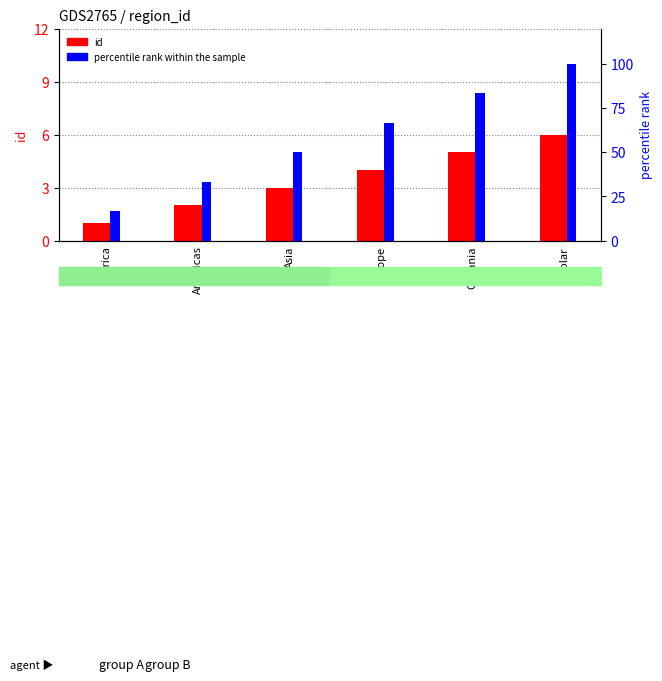

What is the label of the 3rd bar from the left?

Asia